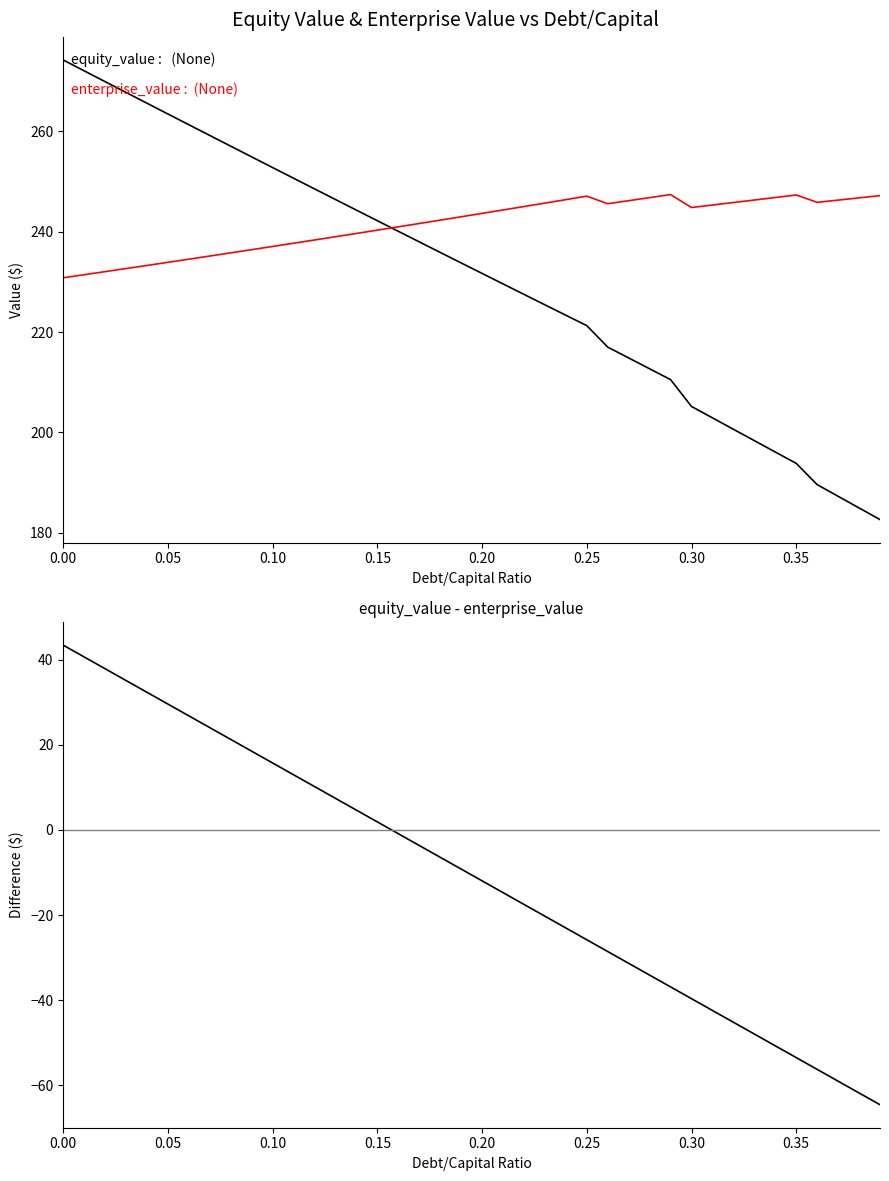

What is the lowest value of the equity_value series?

182.6